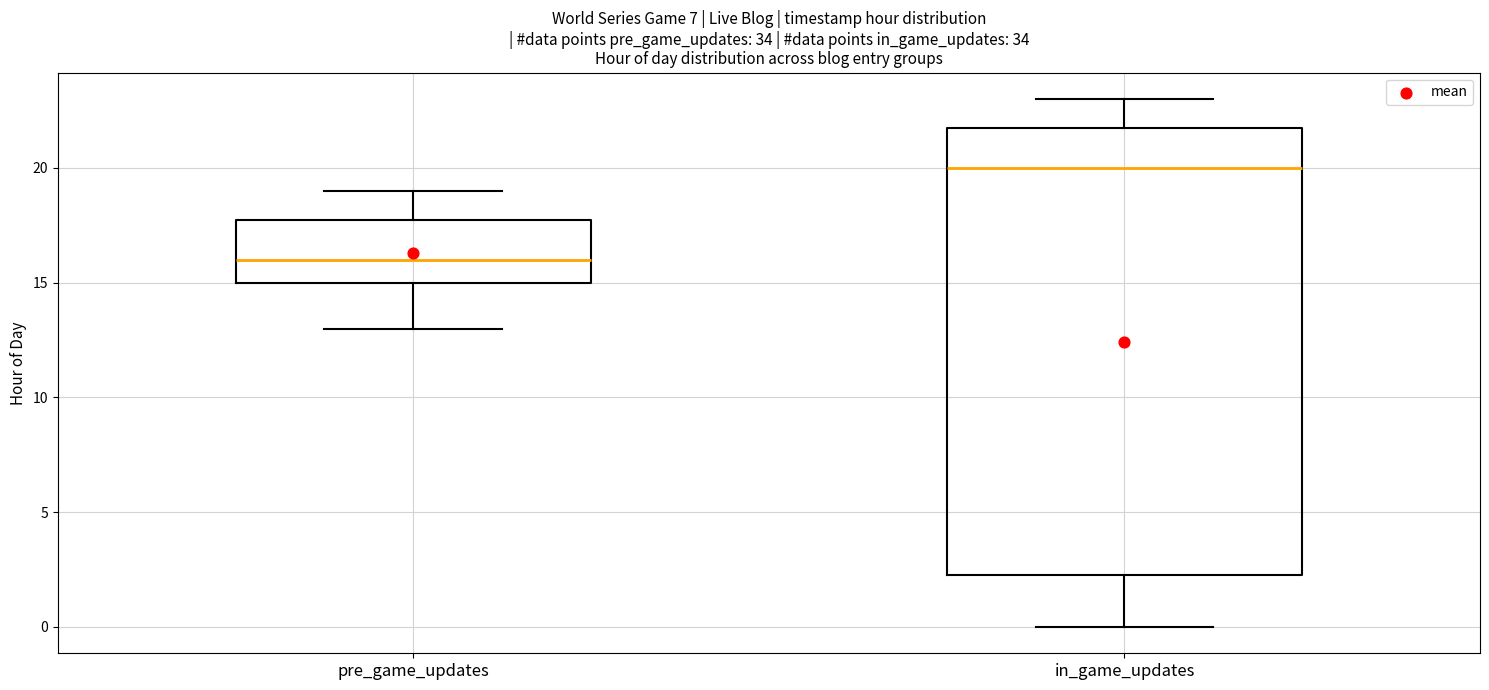

Reading left to right, read every box against the y-axis: the position of its median line, the range the box covers, and the ends of its whiskers. The values are not printed on the chart, so give them approximately, as read against the axis.

pre_game_updates: median 16.0, box 15.0 to 18.0, whiskers 13.0 to 19.0
in_game_updates: median 20.0, box 2.5 to 22.0, whiskers 0.0 to 23.0